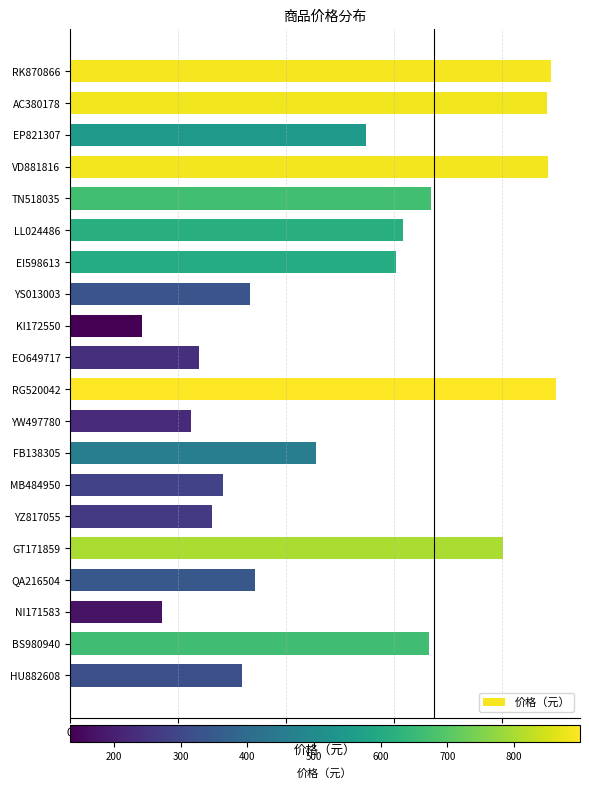

True or false: the data shows 130 at YW497780.

False